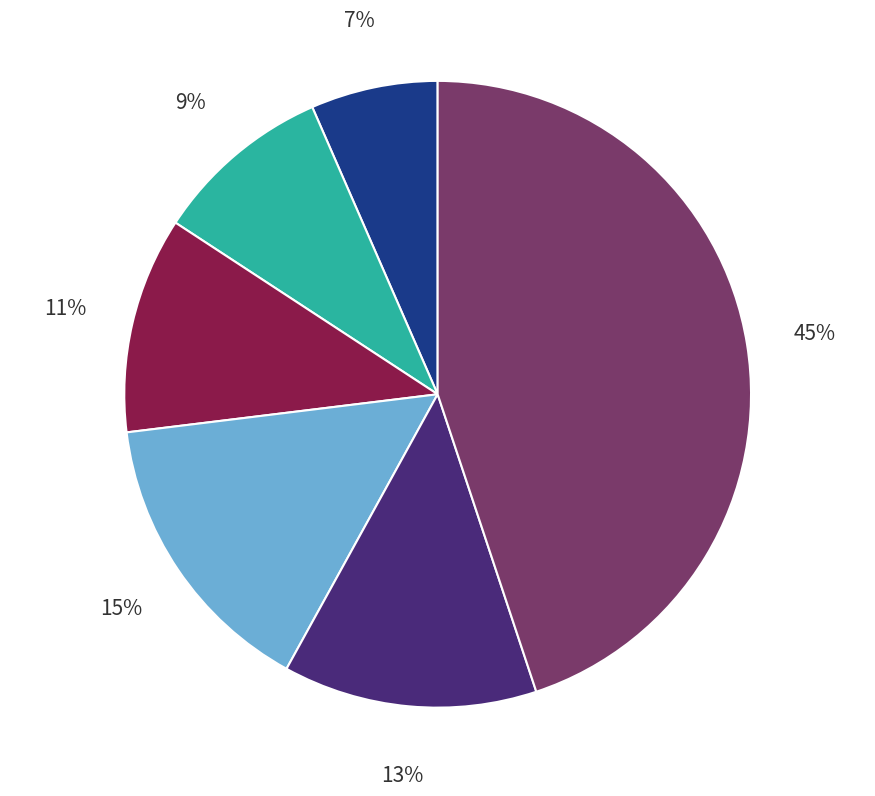

To the nearest percent, what is the difference between the largest and smallest slice percentages?

38%